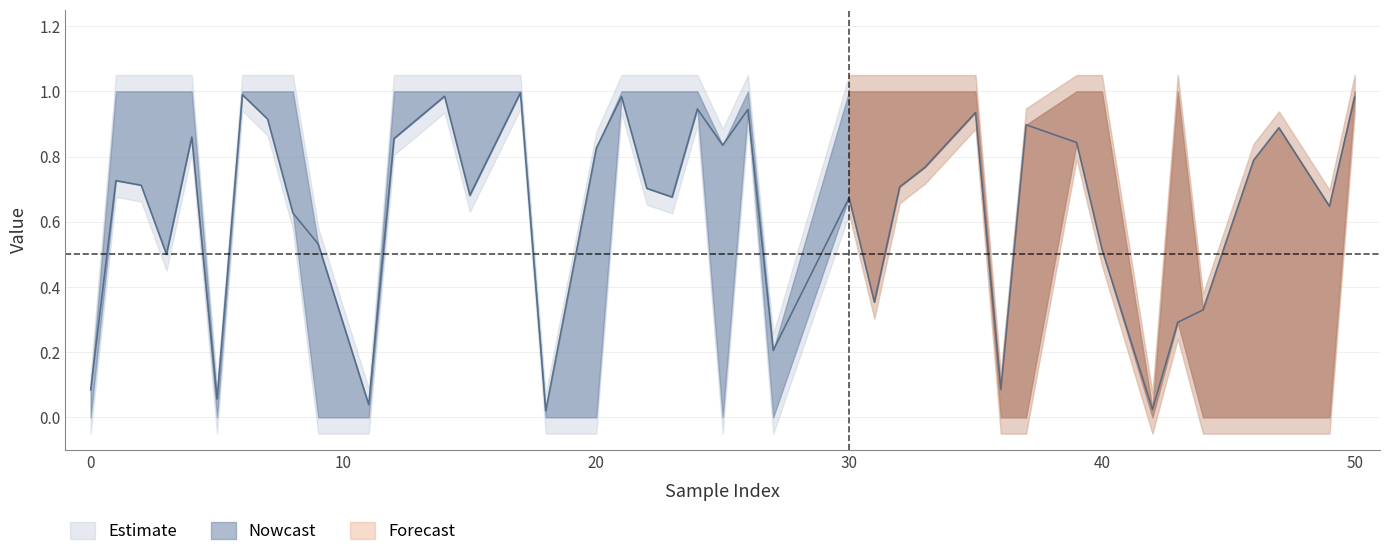

How many lines are shown in the chart?

1